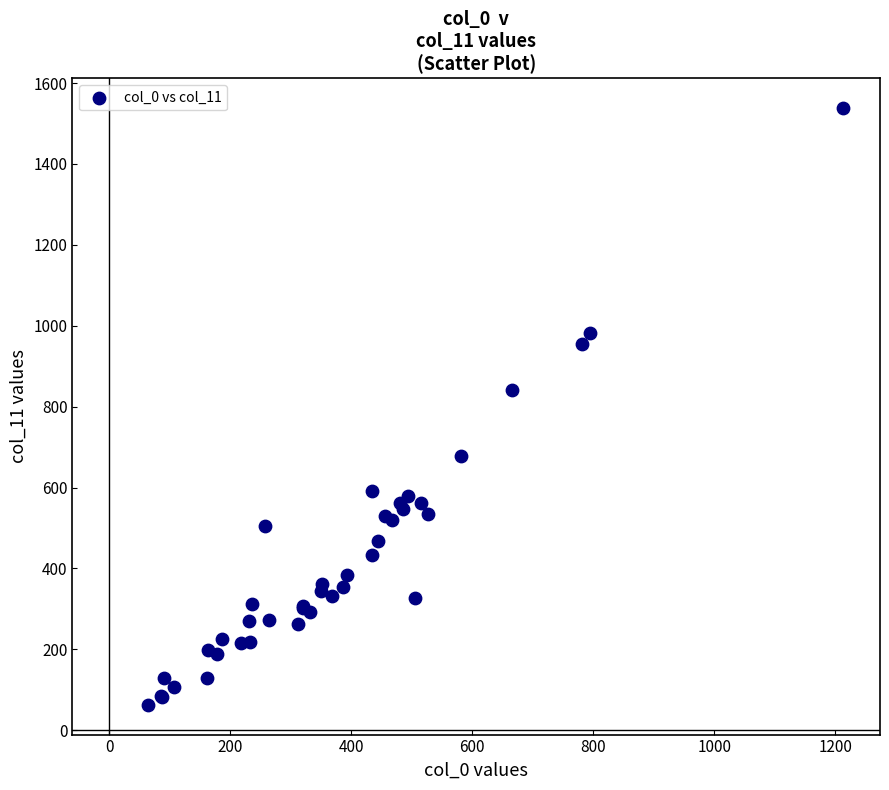

What Y value in the scatter plot is closest to 800?

840